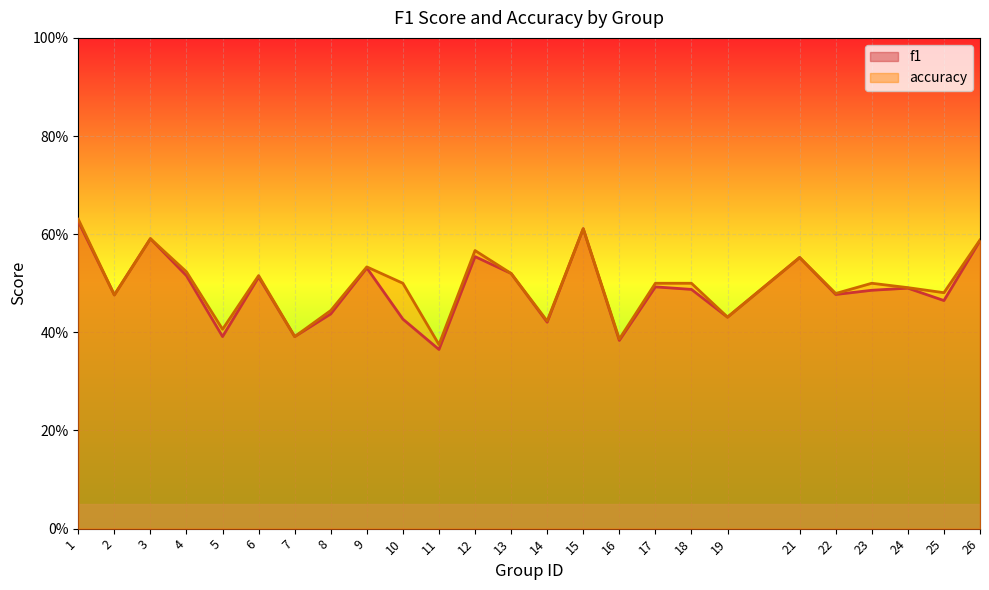

Reading right to left, what are all the values shown in this chart?

f1: 26=0.6	25=0.5	24=0.5	23=0.5	22=0.5	21=0.6	19=0.4	18=0.5	17=0.5	16=0.4	15=0.6	14=0.4	13=0.5	12=0.6	11=0.4	10=0.4	9=0.5	8=0.4	7=0.4	6=0.5	5=0.4	4=0.5	3=0.6	2=0.5	1=0.6
accuracy: 26=0.6	25=0.5	24=0.5	23=0.5	22=0.5	21=0.6	19=0.4	18=0.5	17=0.5	16=0.4	15=0.6	14=0.4	13=0.5	12=0.6	11=0.4	10=0.5	9=0.5	8=0.4	7=0.4	6=0.5	5=0.4	4=0.5	3=0.6	2=0.5	1=0.6